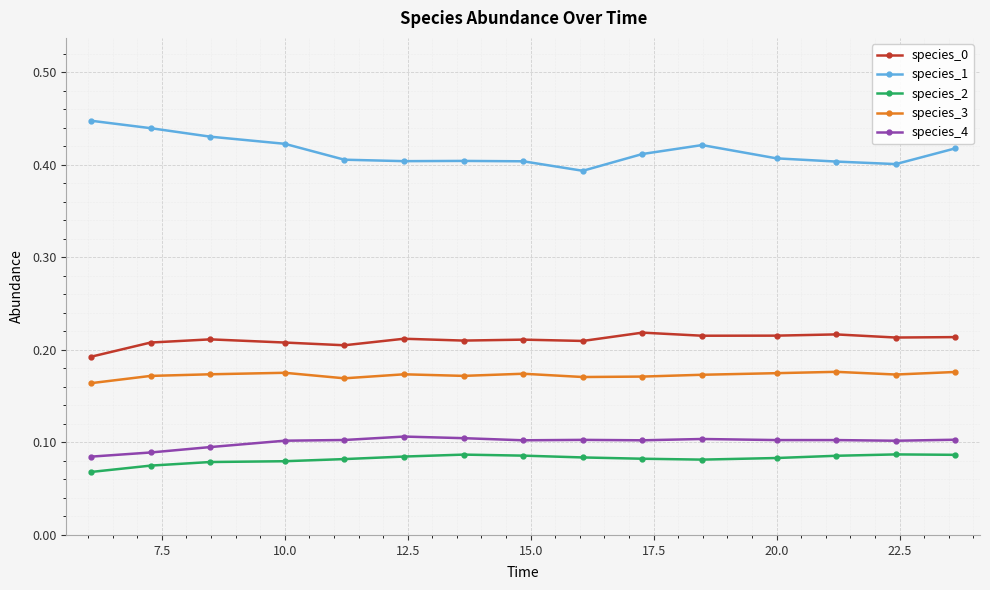

Count the species_4 values in the range 0 to 1.

15